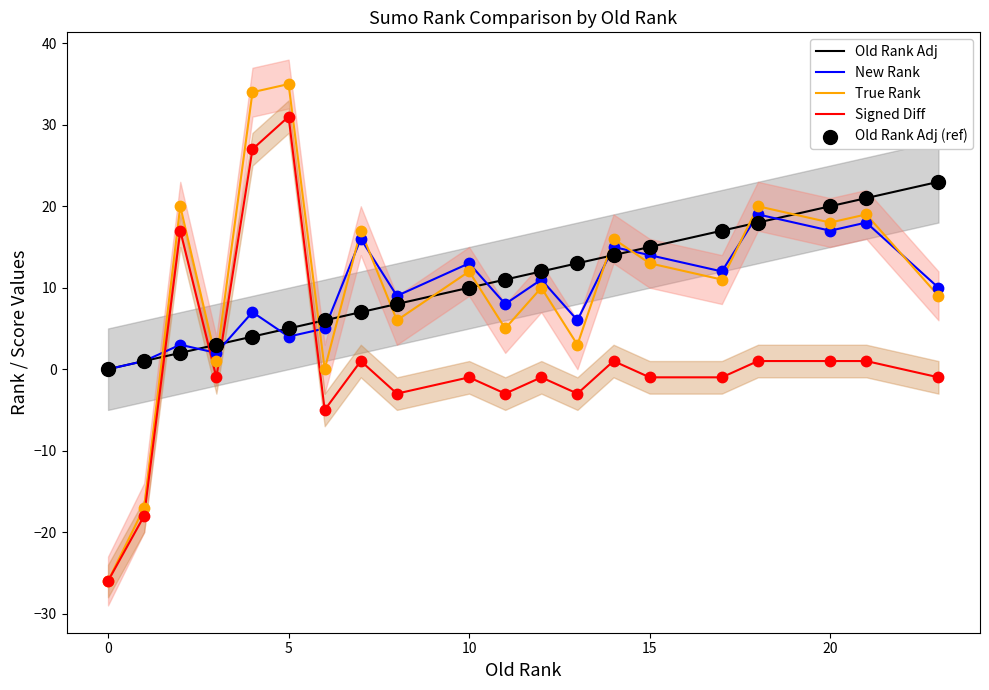

Which series has the largest total across all categories?

Old Rank Adj